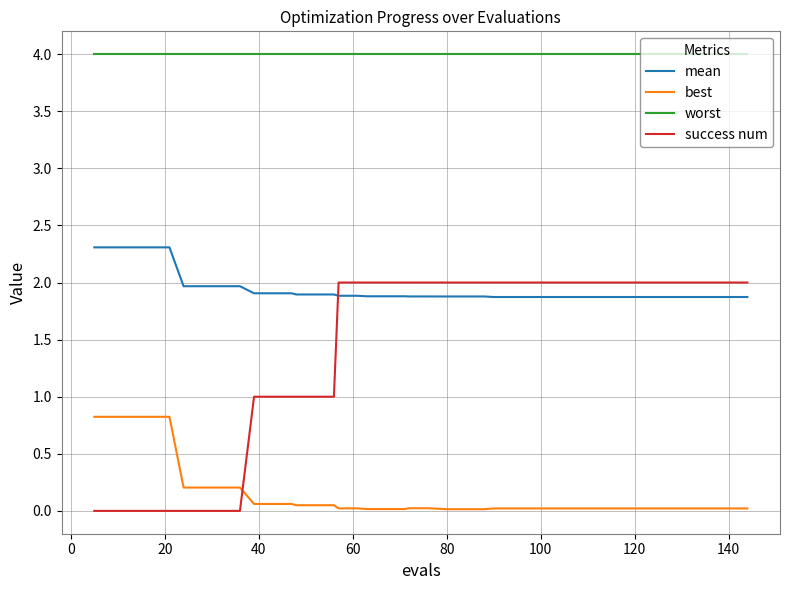

What are all the series names shown in the legend?

mean, best, worst, success num